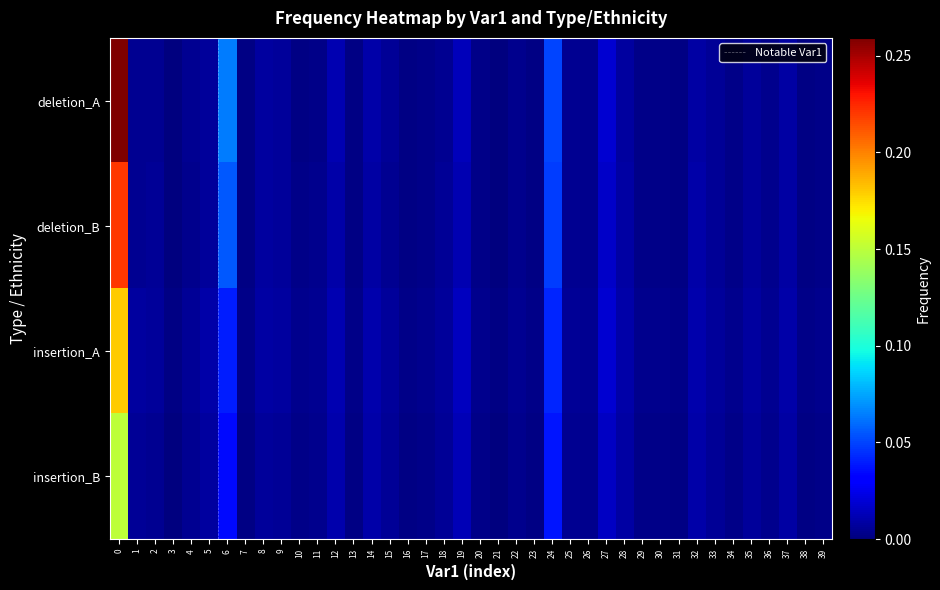

Which series has the largest total across all categories?

deletion_A